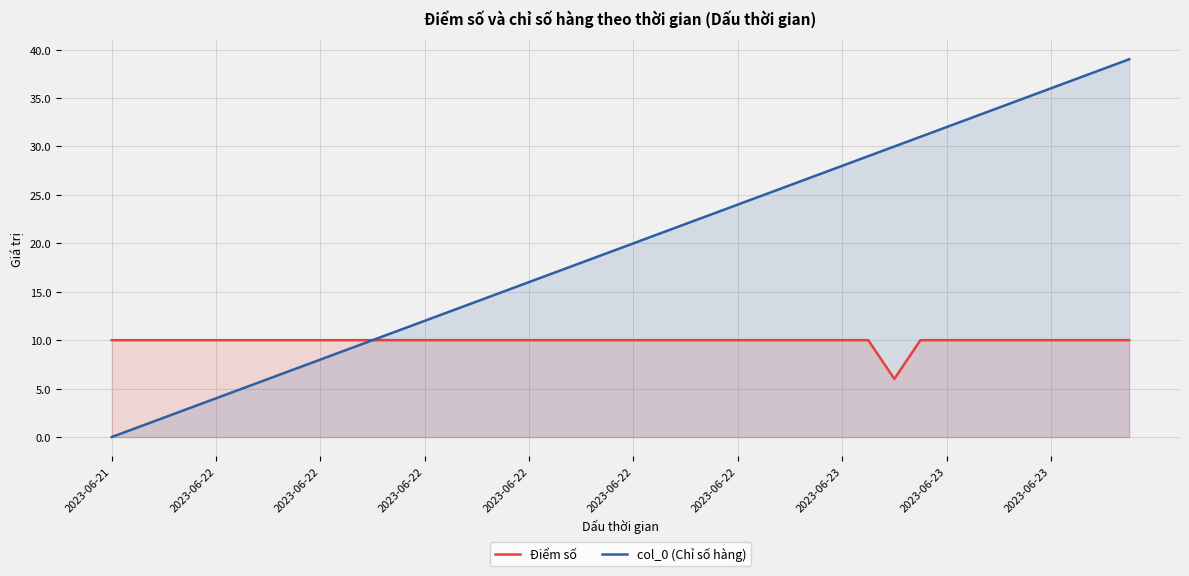

How many lines are shown in the chart?

2